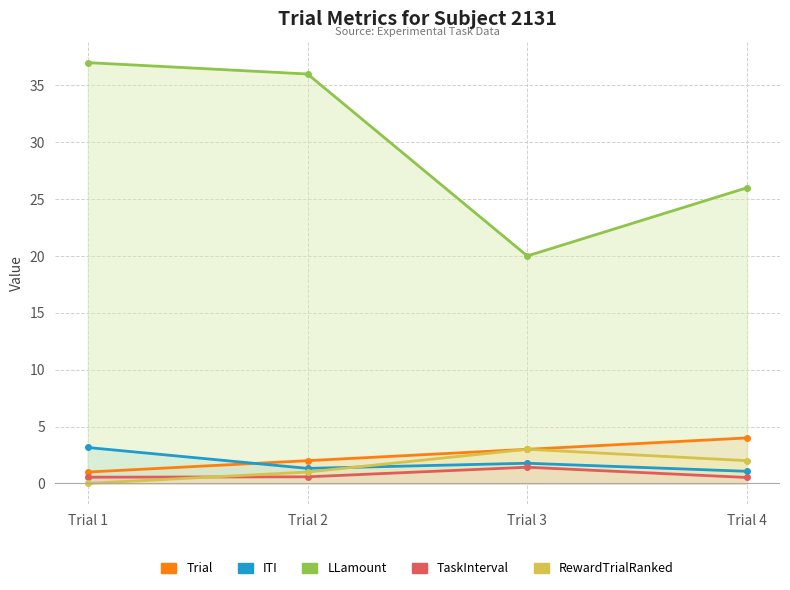

At Trial 4, list the series in order from largest to smallest.

LLamount, Trial, RewardTrialRanked, ITI, TaskInterval